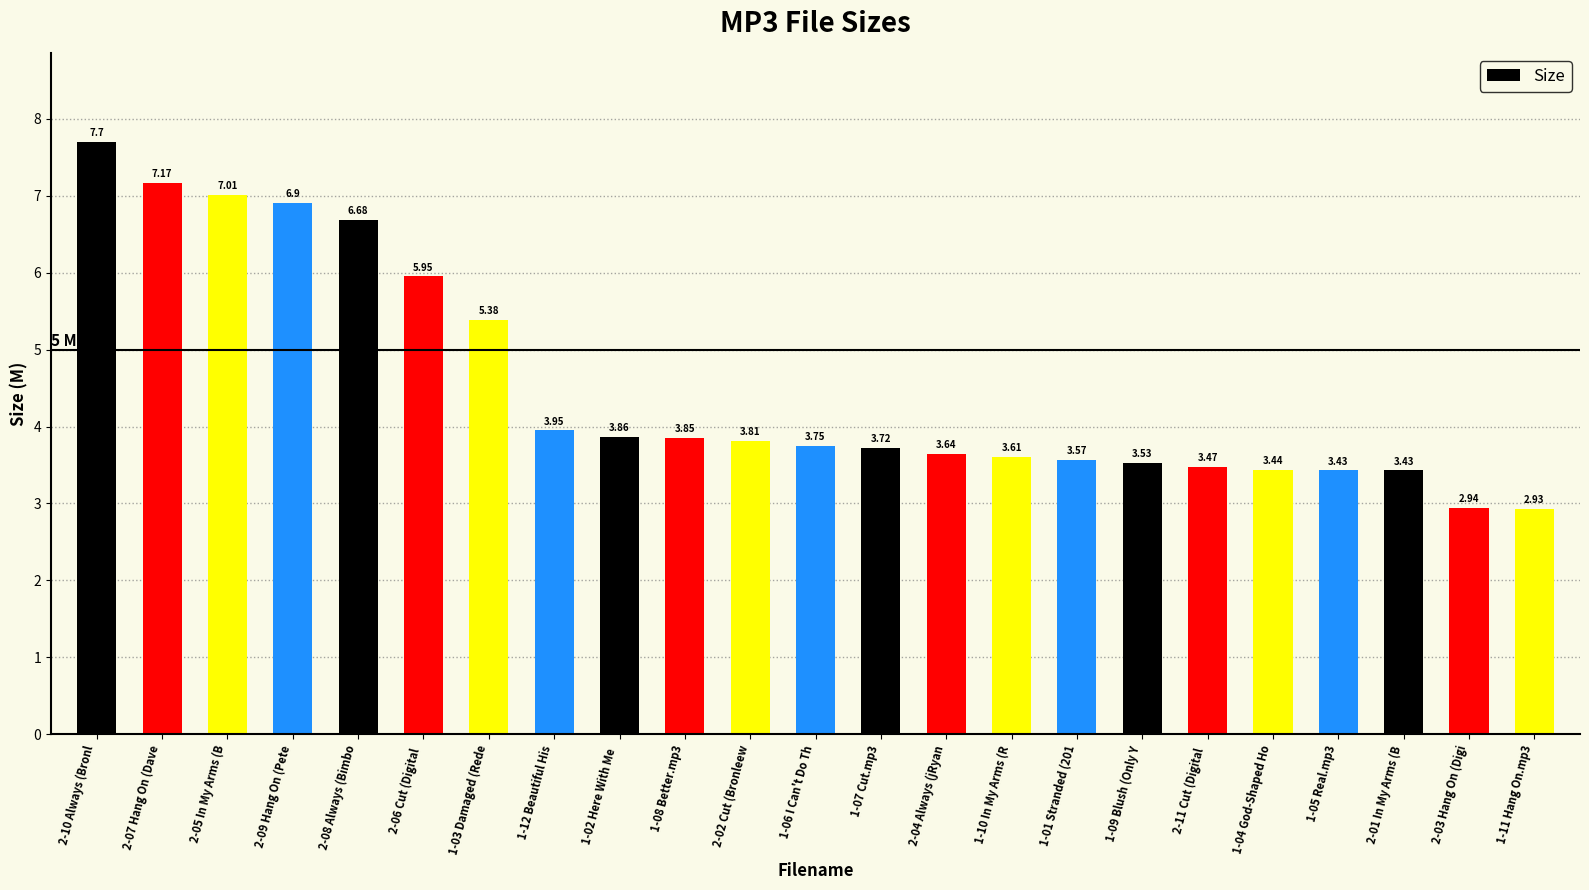

What is the average value?

4.5